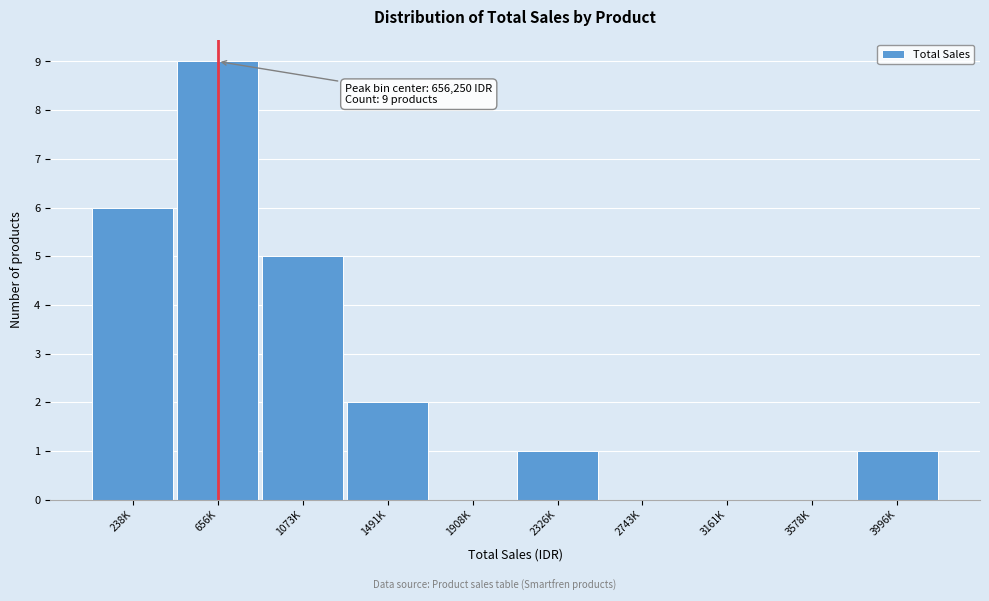

Reading left to right, transcribe all the data shown in this chart.

238K=6	656K=9	1073K=5	1491K=2	1908K=0	2326K=1	2743K=0	3161K=0	3578K=0	3996K=1